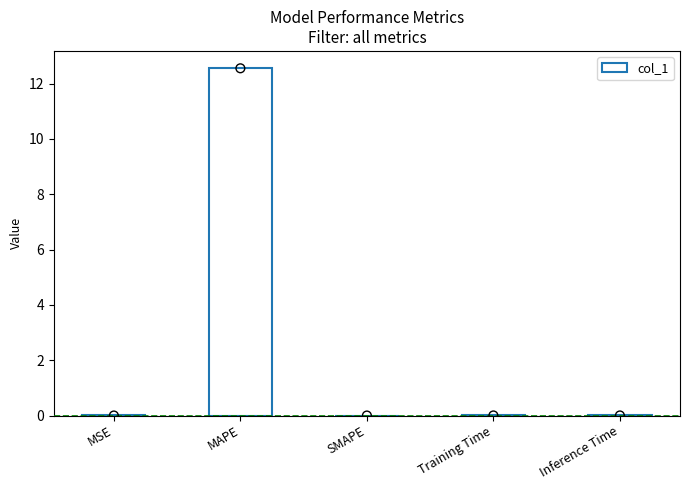

Between MAPE and Training Time, which is larger?

MAPE